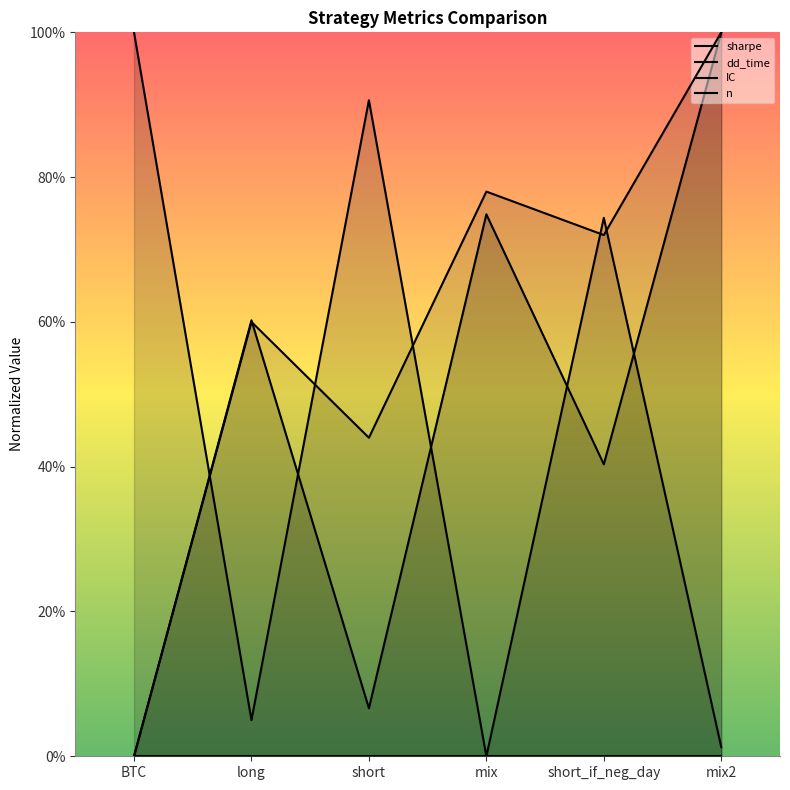

True or false: IC has a value of 1.8 at mix2.

False